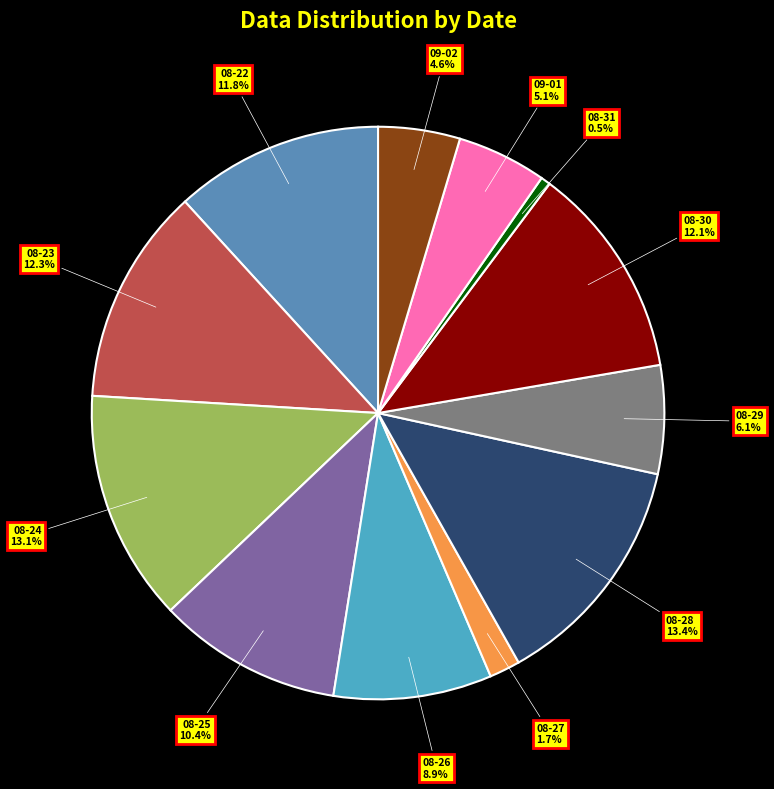

Between 09-01 and 08-27, which is larger?

09-01